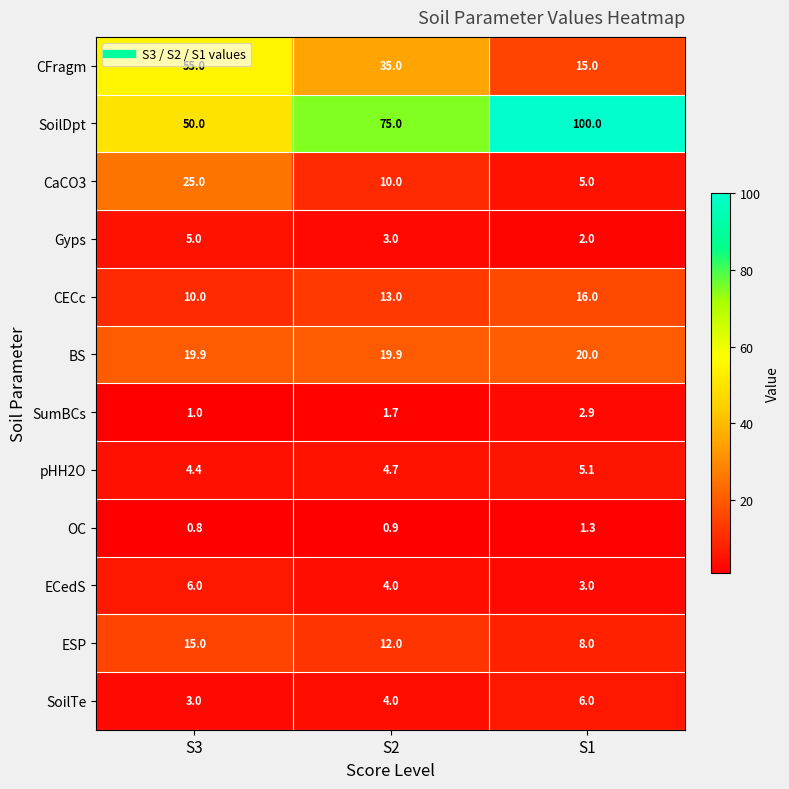

What is the highest value of the ESP series?

15.0